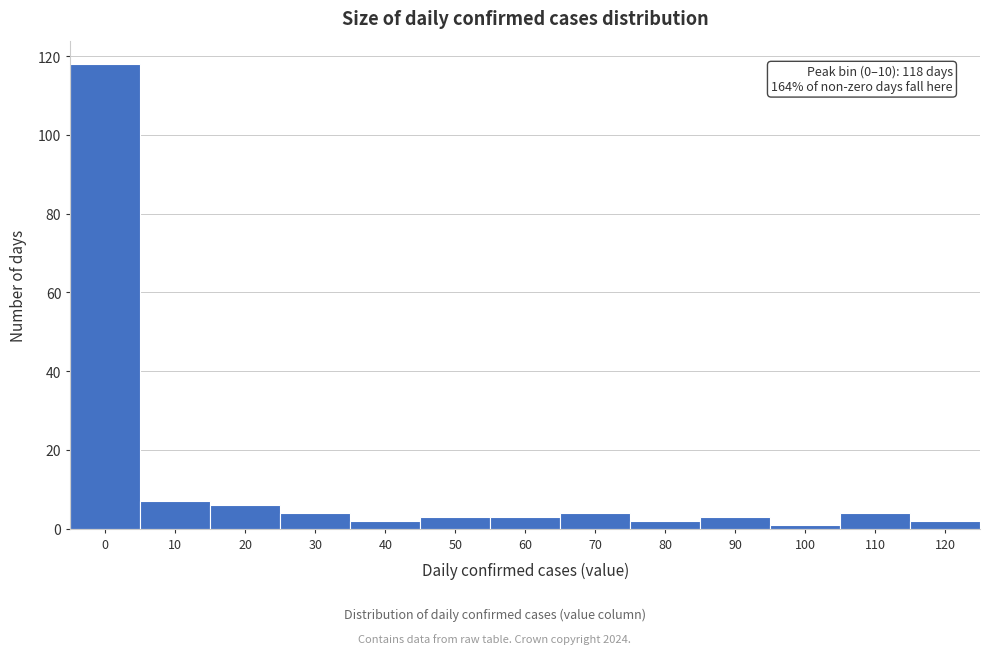

Reading right to left, extract all data points from this chart.

2	4	1	3	2	4	3	3	2	4	6	7	118